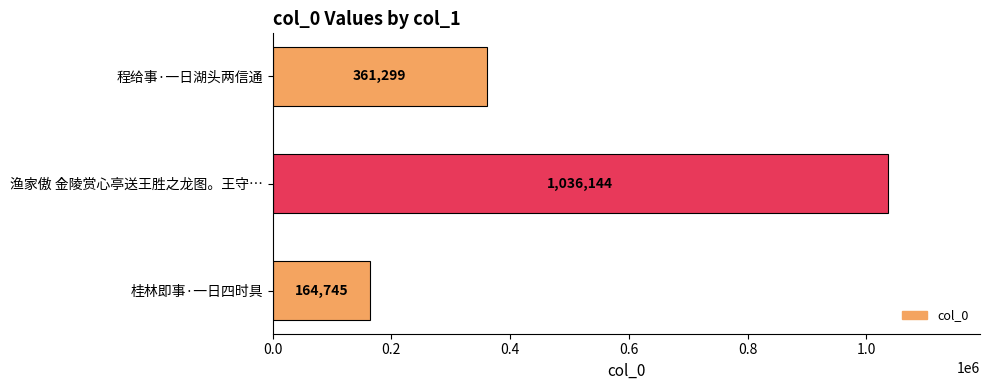

What is the maximum value shown in the chart?

1036144